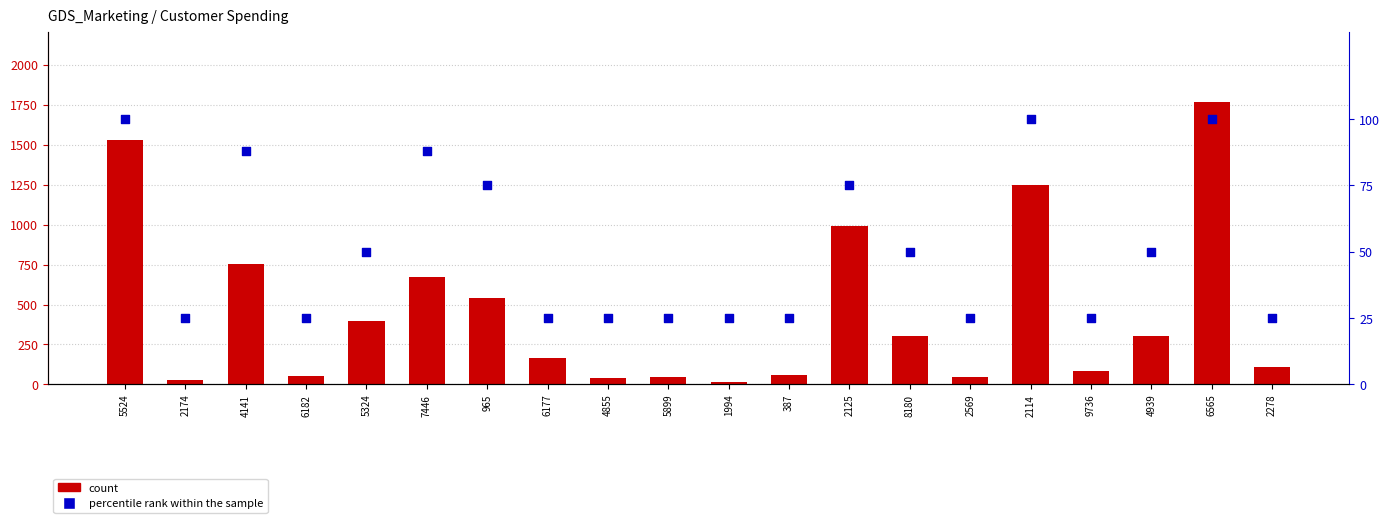

What is the total value across all series at 5524?

1629